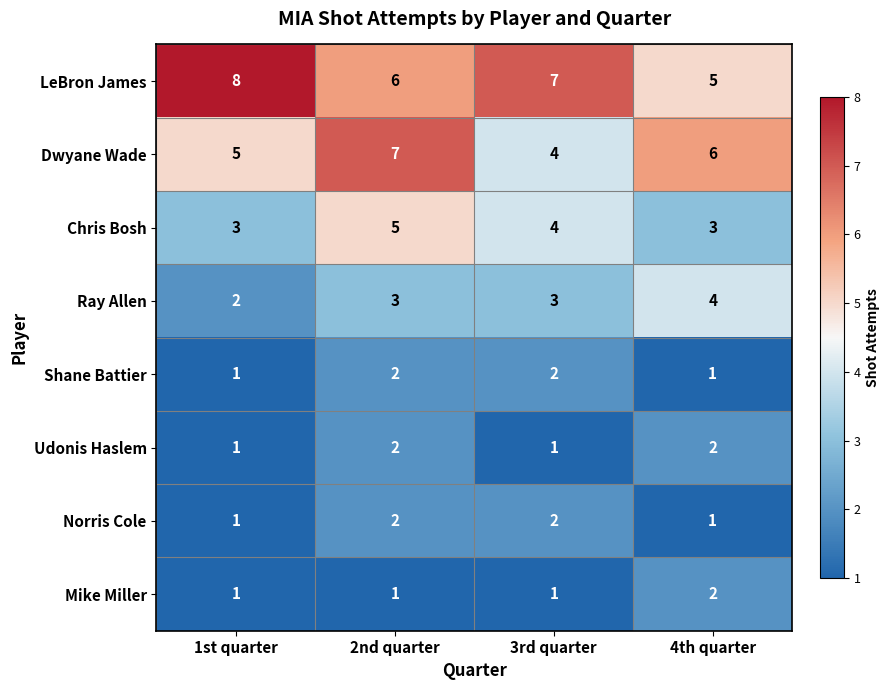

Read the Chris Bosh value at 1st quarter.

3